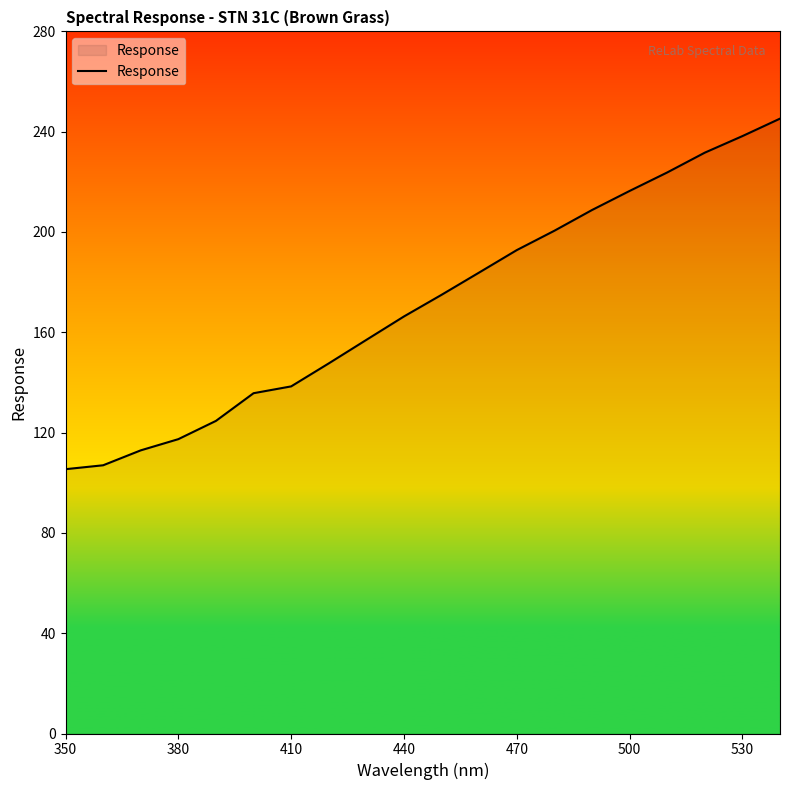

What is the difference between the maximum and minimum values?

139.8